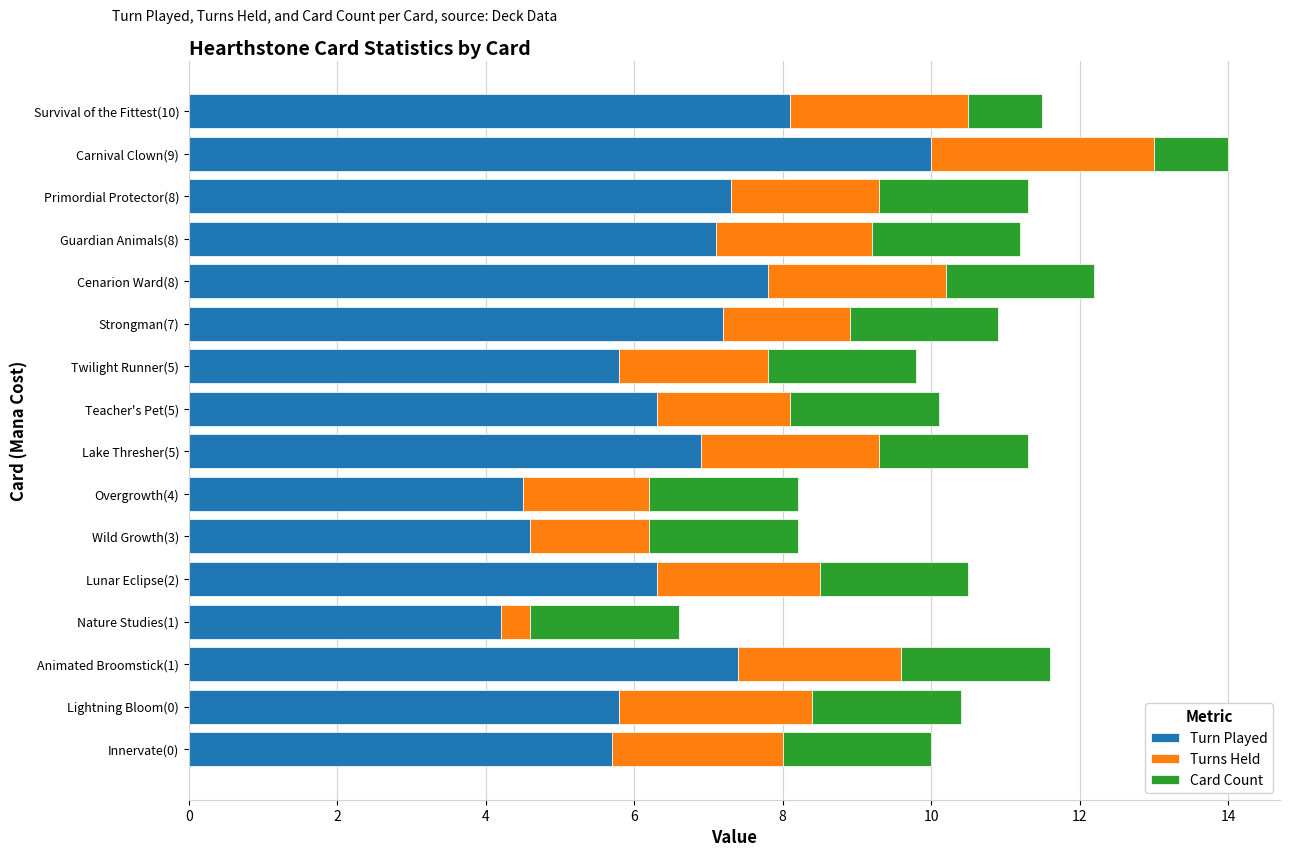

What is the total value across all series at Strongman(7)?

10.9